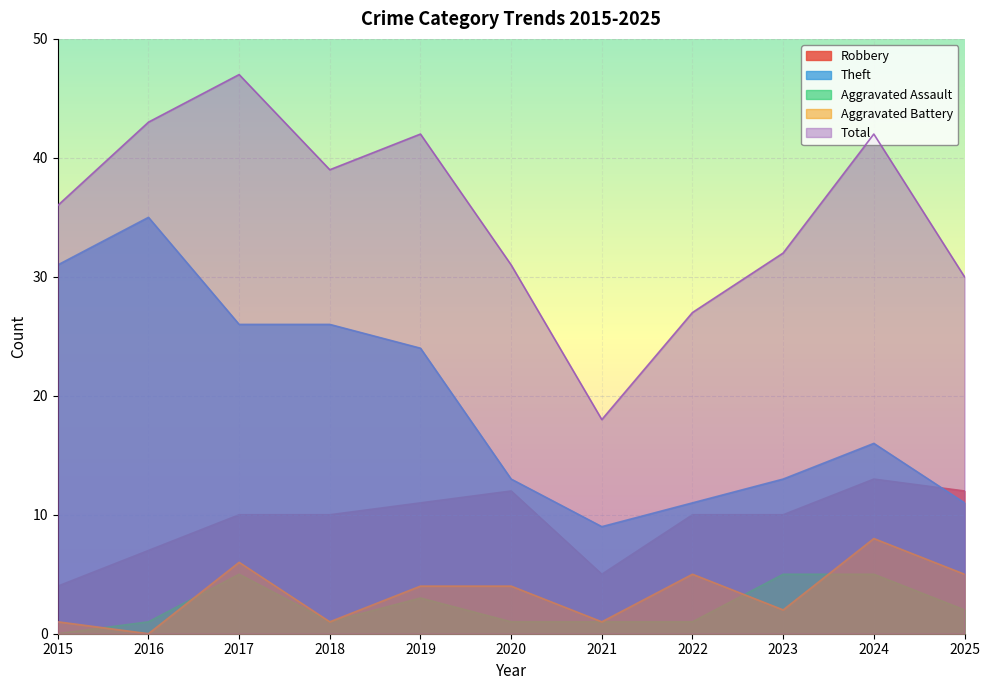

How many Aggravated Battery values are between 1 and 5?

8